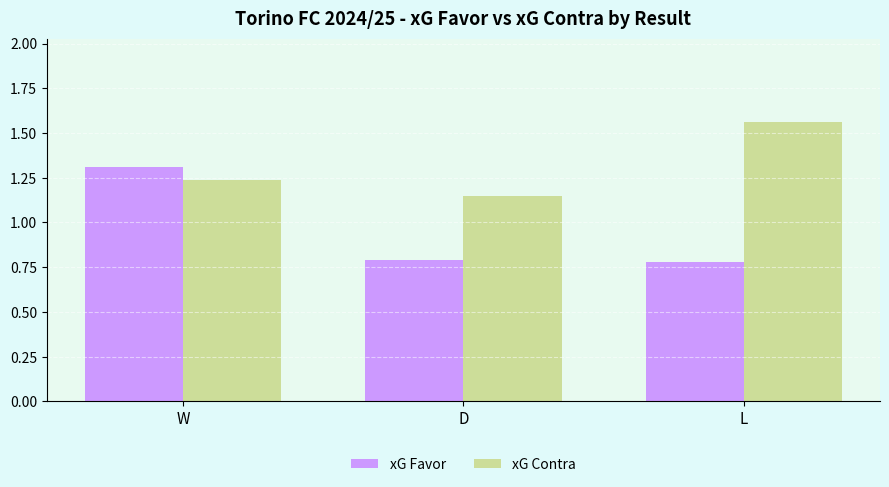

The value of xG Favor at L is 0.8. True or false?

True